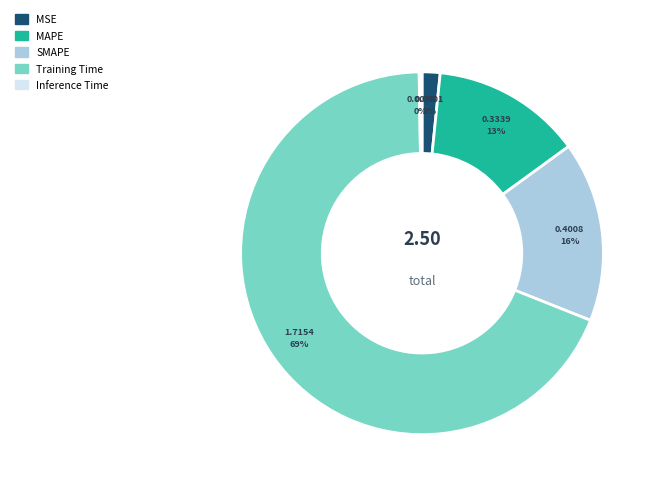

To the nearest percent, what is the difference between the SMAPE and Training Time slice percentages?

53%